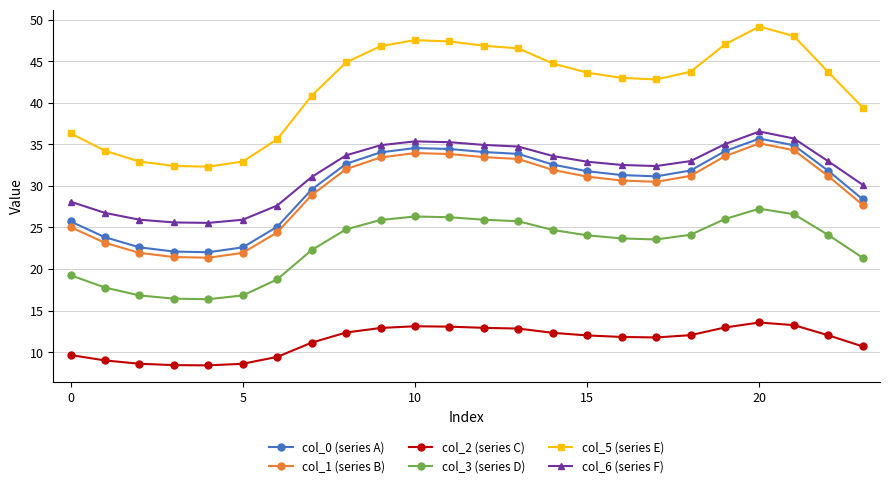

Which series has the largest total across all categories?

col_5 (series E)